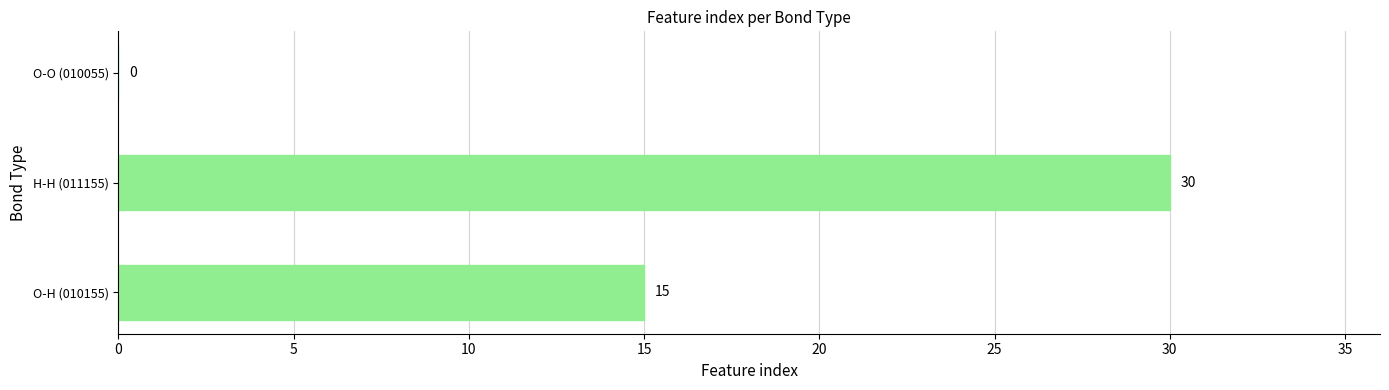

At which label is the value closest to 15?

O-H (010155)